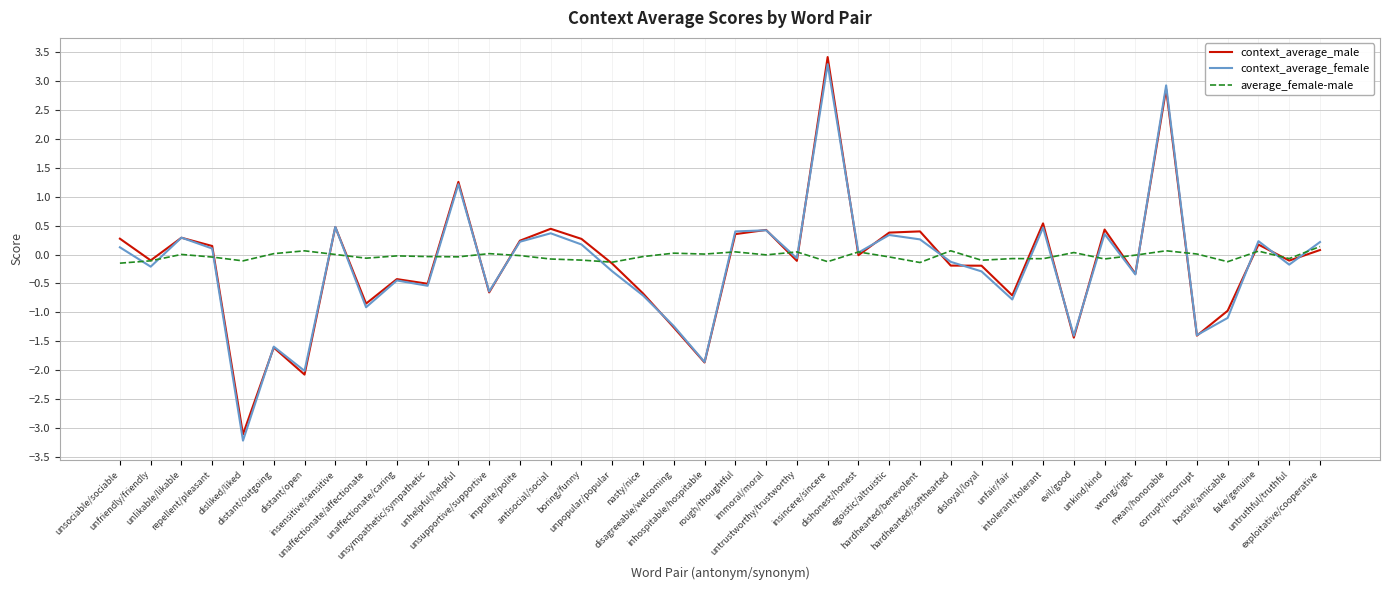

At which label does context_average_female first exceed 0?

unsociable/sociable